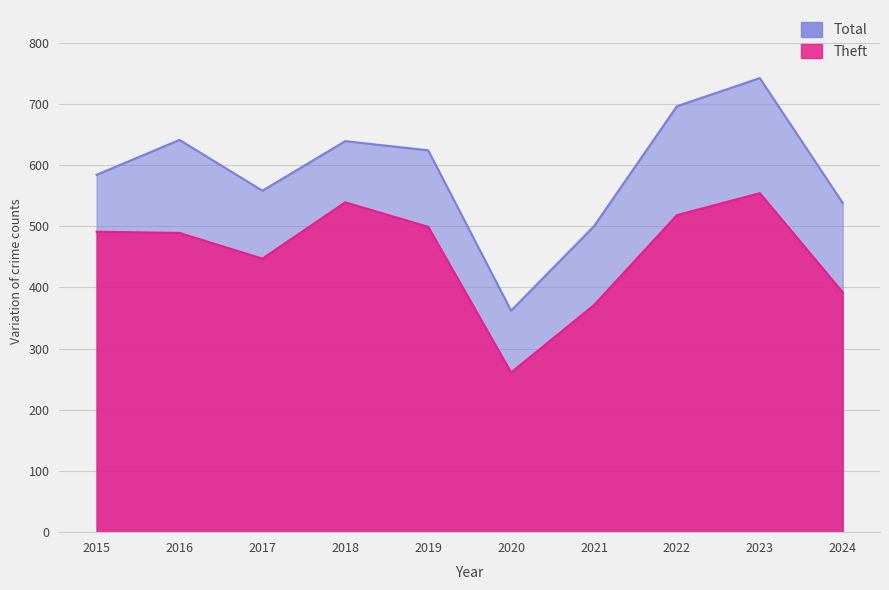

What is the average value of the Total series?

588